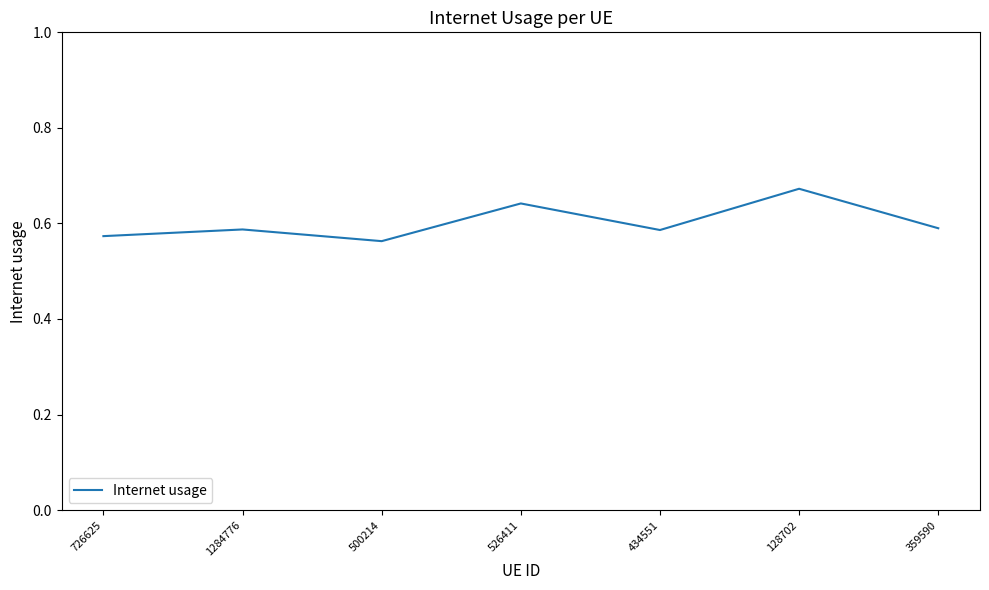

What position from the right is 500214?

5